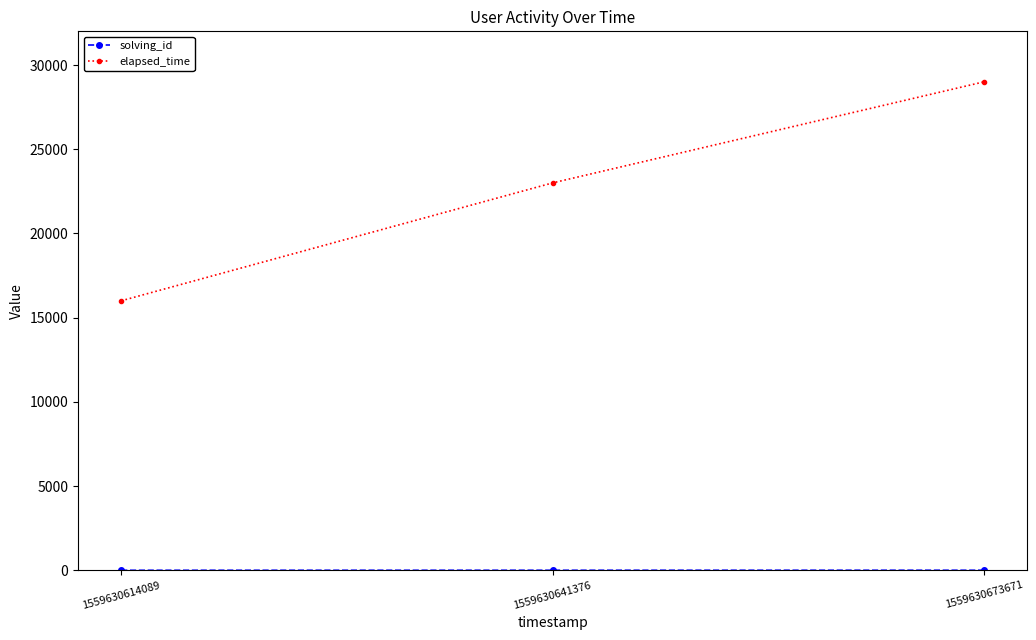

What is the smallest value displayed?

1